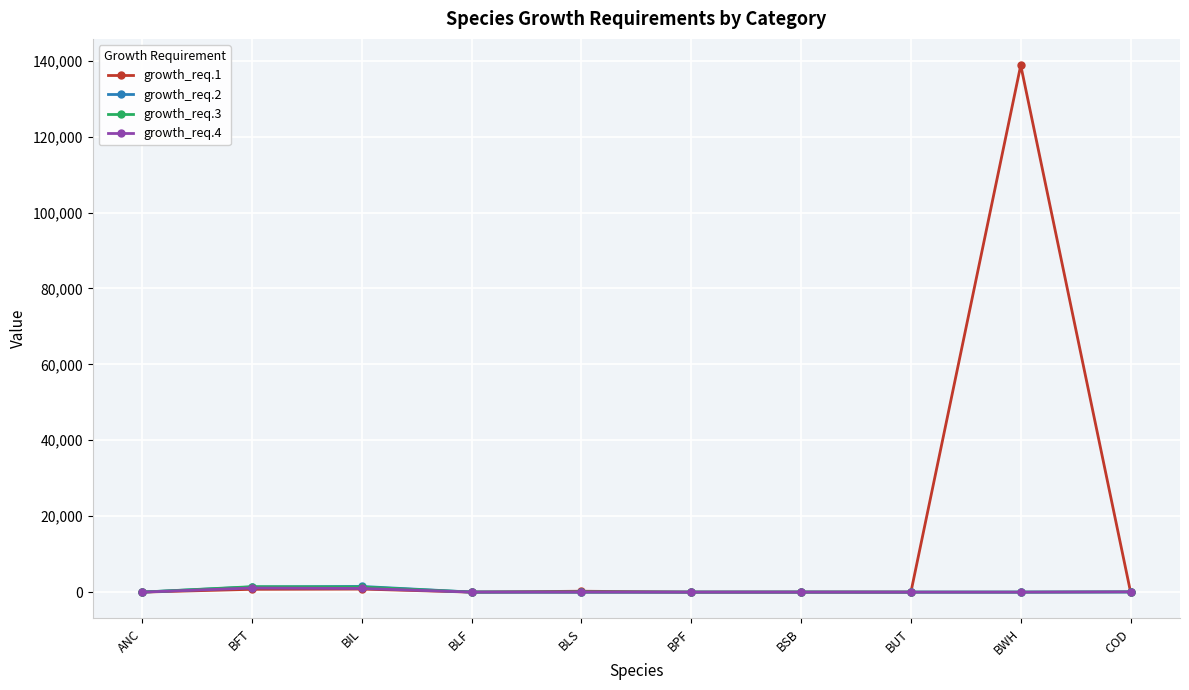

Where does the growth_req.4 series first go above 6?

BFT